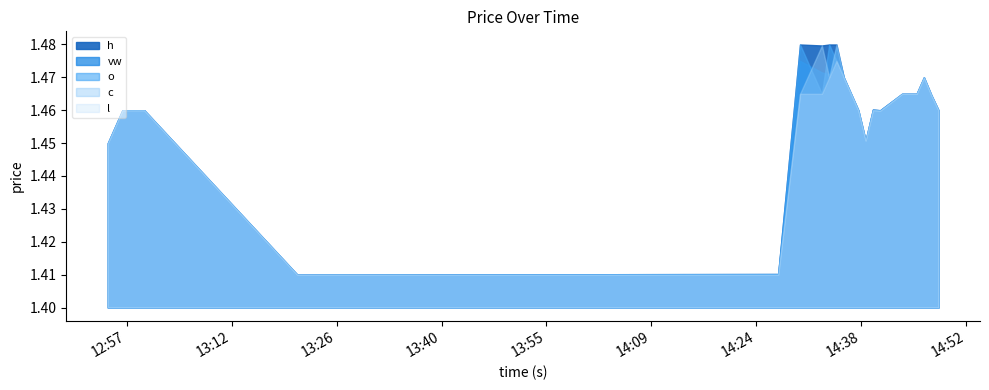

True or false: h and l intersect in this chart.

False